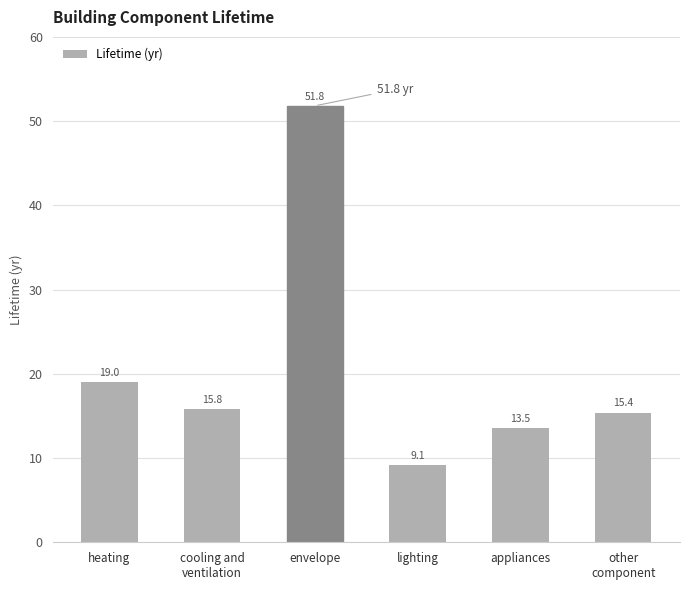

What is the difference between the values at heating and cooling and
ventilation?

3.2